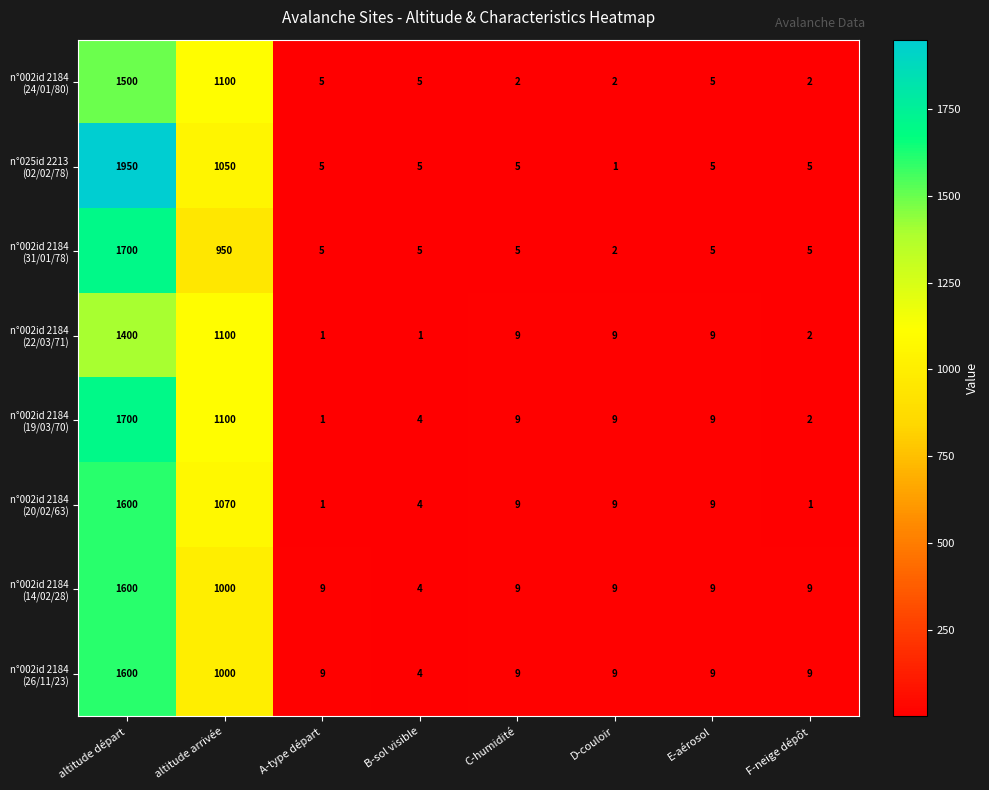

What is the maximum value shown in the chart?

1950